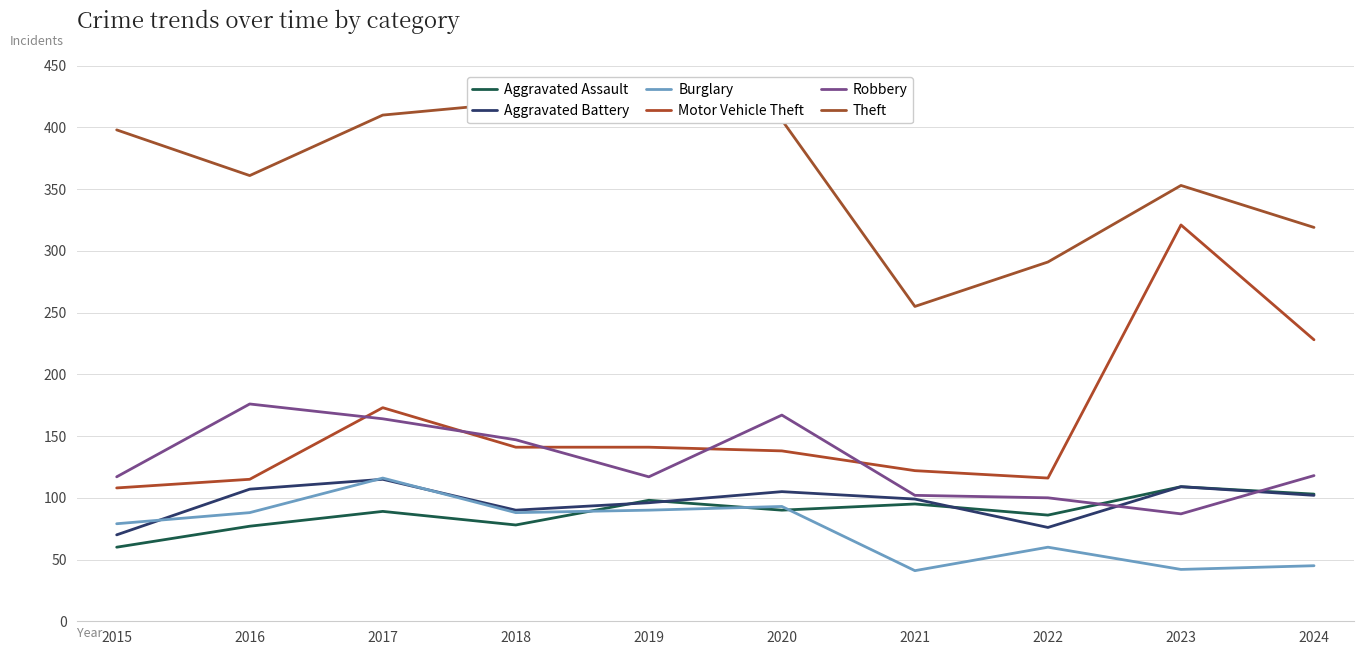

True or false: Aggravated Assault and Motor Vehicle Theft cross at least once.

False